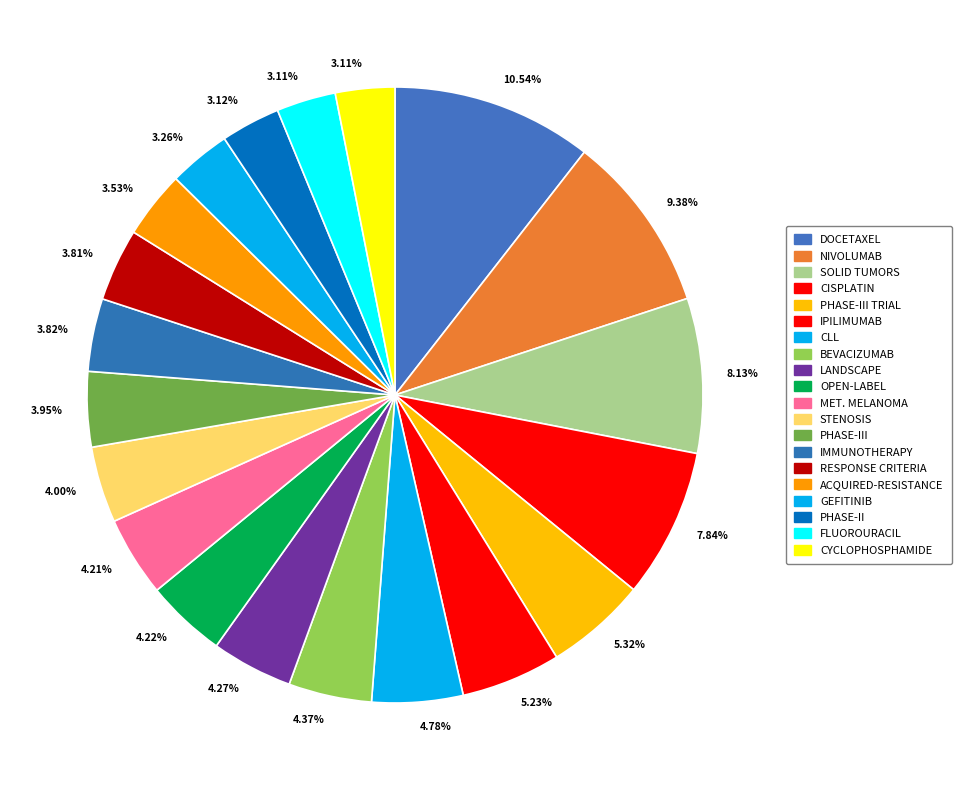

How many slices are in this pie chart?

20